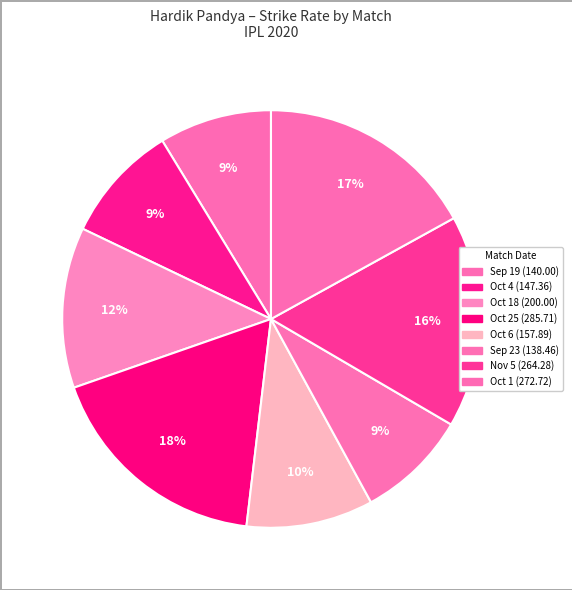

How many segments does this pie chart have?

8